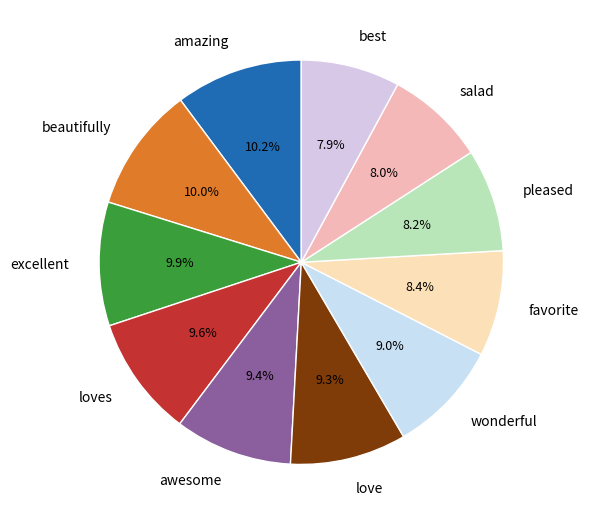

Is it true that loves is 10% of the pie?

True